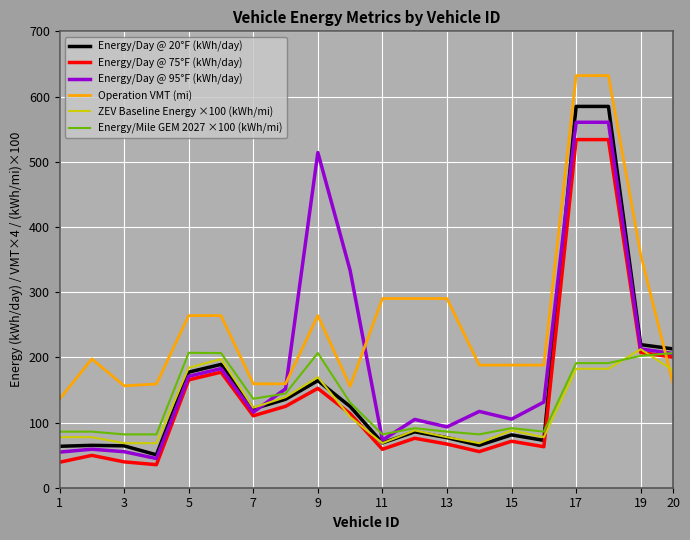

Which series has the largest total across all categories?

Operation VMT (mi)